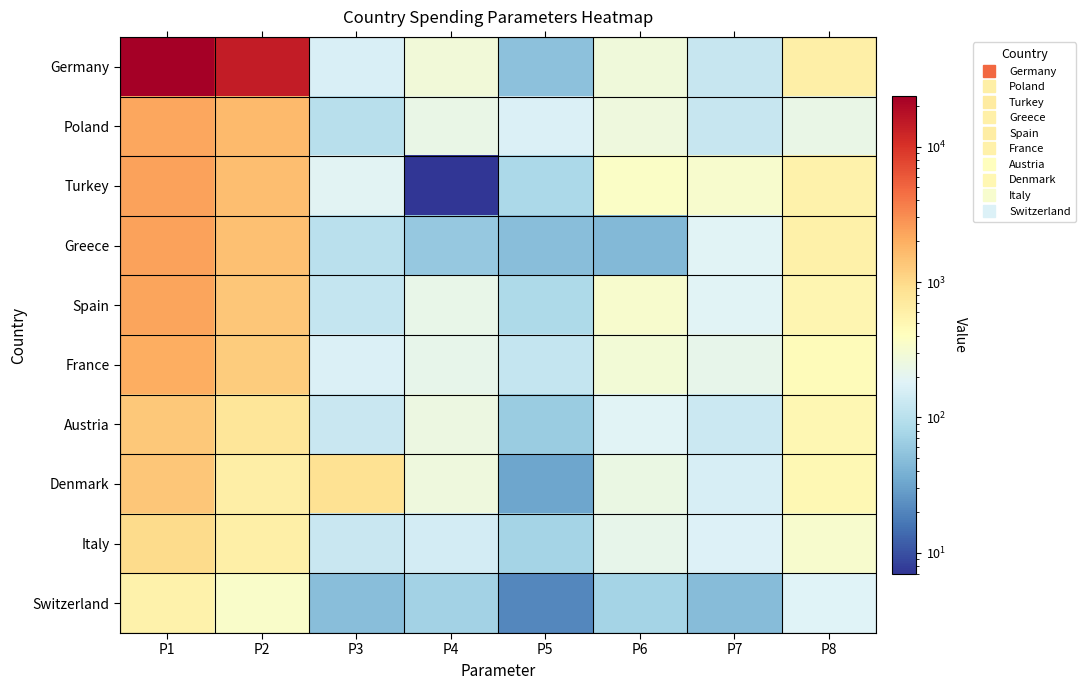

Reading right to left, extract all data points from this chart.

Germany: P8=607	P7=122	P6=274	P5=53	P4=281	P3=163	P2=14598	P1=23590
Poland: P8=234	P7=122	P6=264	P5=172	P4=233	P3=98	P2=1660	P1=2194
Turkey: P8=576	P7=331	P6=358	P5=82	P4=7	P3=194	P2=1567	P1=2337
Greece: P8=585	P7=185	P6=45	P5=49	P4=59	P3=101	P2=1495	P1=2335
Spain: P8=516	P7=184	P6=329	P5=85	P4=226	P3=121	P2=1387	P1=2304
France: P8=446	P7=217	P6=294	P5=121	P4=216	P3=171	P2=1234	P1=1996
Austria: P8=504	P7=131	P6=185	P5=63	P4=249	P3=126	P2=768	P1=1316
Denmark: P8=491	P7=158	P6=241	P5=33	P4=268	P3=866	P2=624	P1=1376
Italy: P8=334	P7=173	P6=219	P5=74	P4=149	P3=129	P2=599	P1=958
Switzerland: P8=183	P7=48	P6=74	P5=21	P4=71	P3=49	P2=356	P1=559